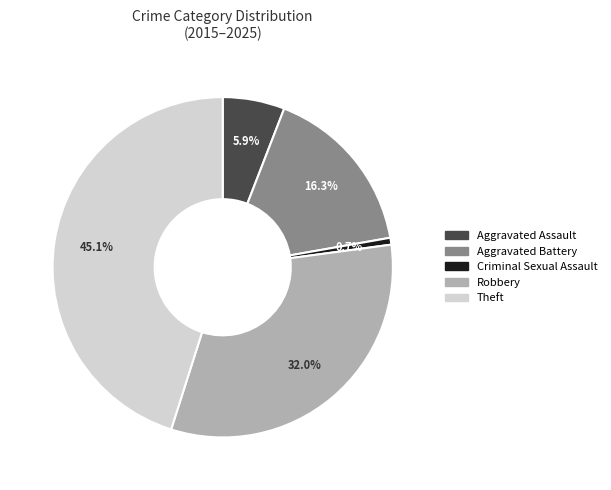

To the nearest percent, what percentage of the pie is Robbery?

32%